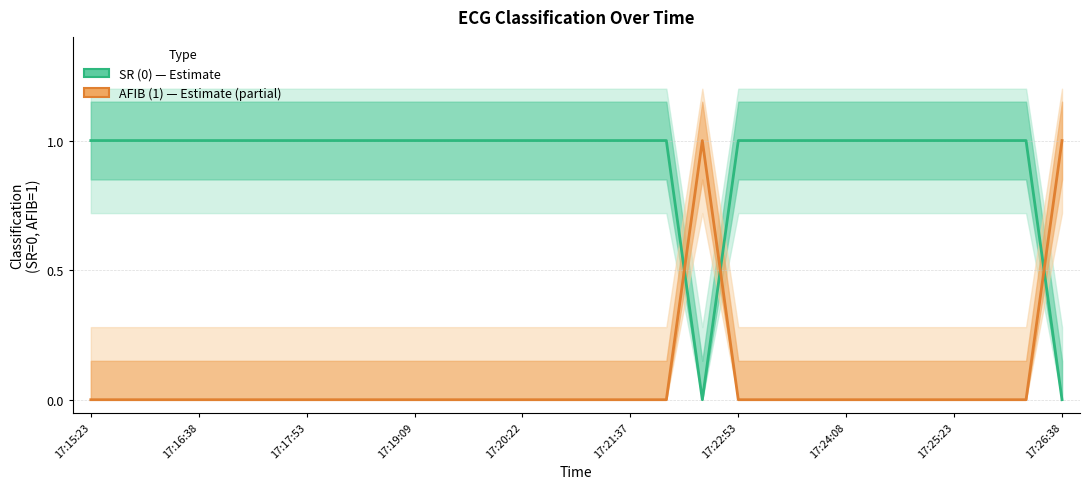

True or false: AFIB (1) — Estimate based on partial data has a value of 0 at 22.

False